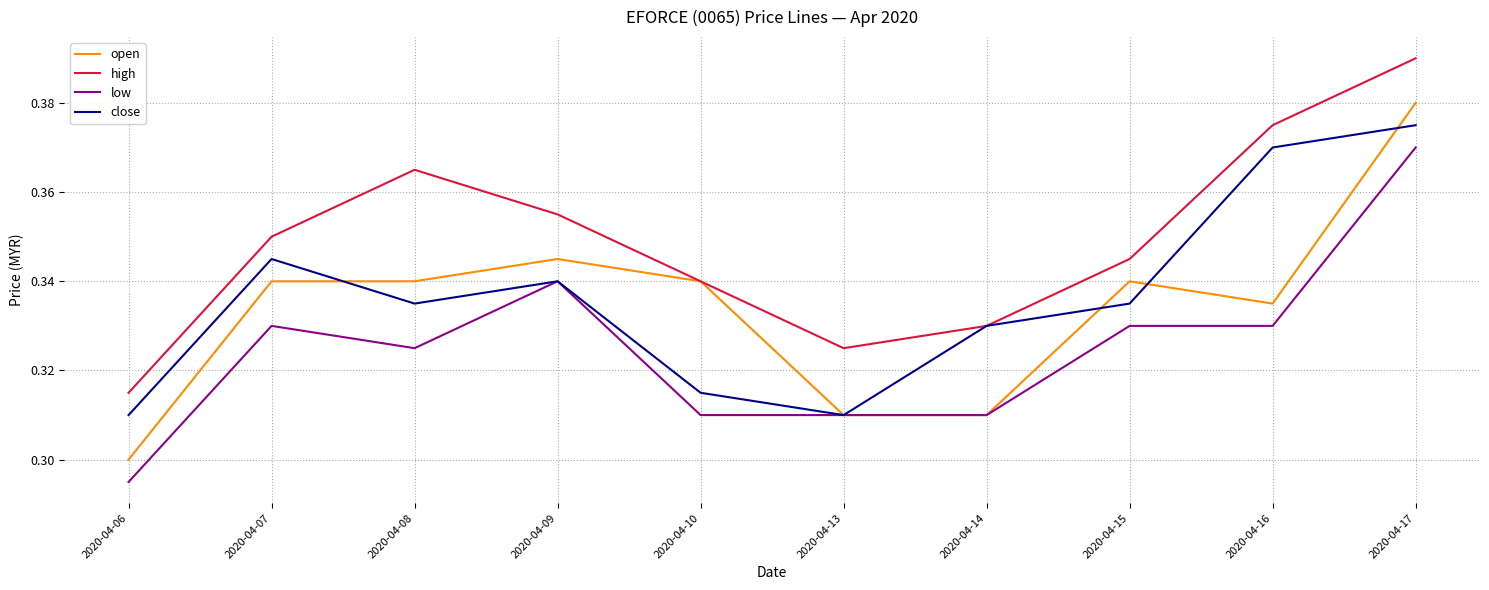

At which category does the chart reach its peak across all series?

2020-04-17